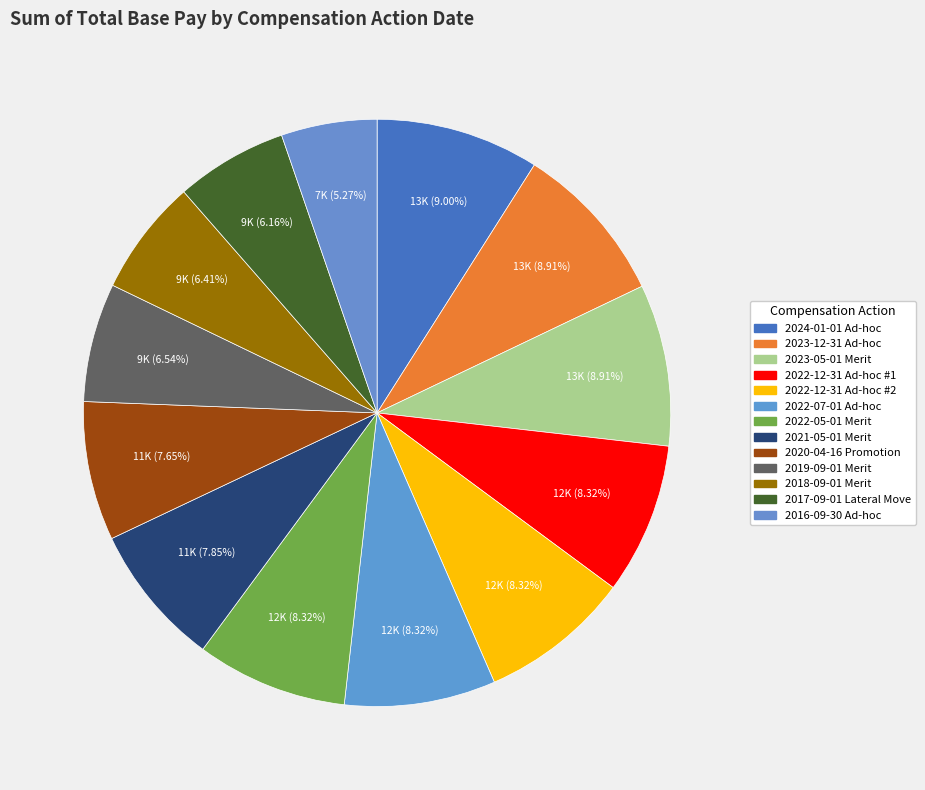

How many segments does this pie chart have?

13